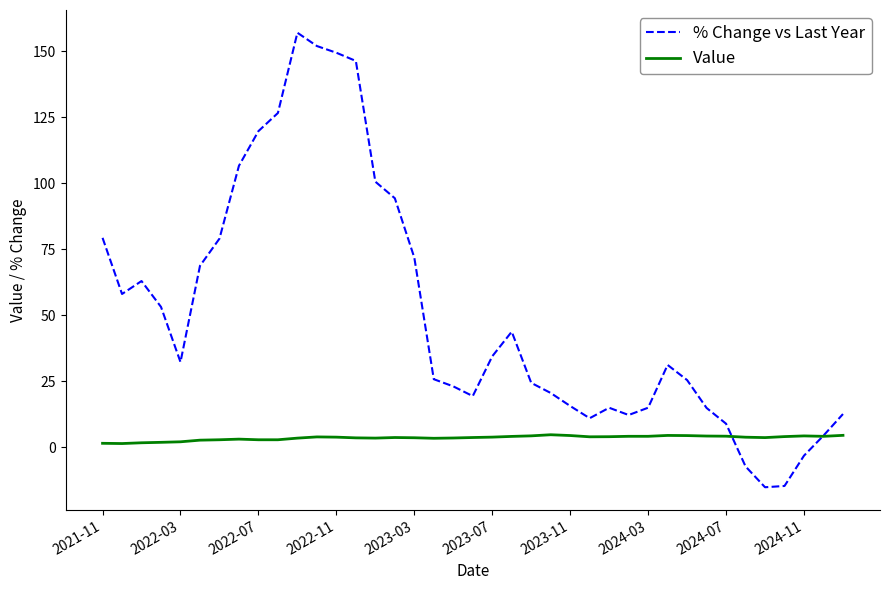

Which series has the largest total across all categories?

% Change vs Last Year